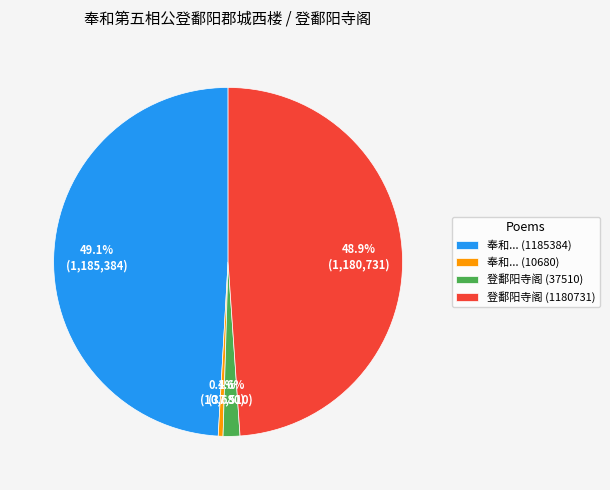

Does 登鄱阳寺阁 (1180731) represent more than half of the total?

No